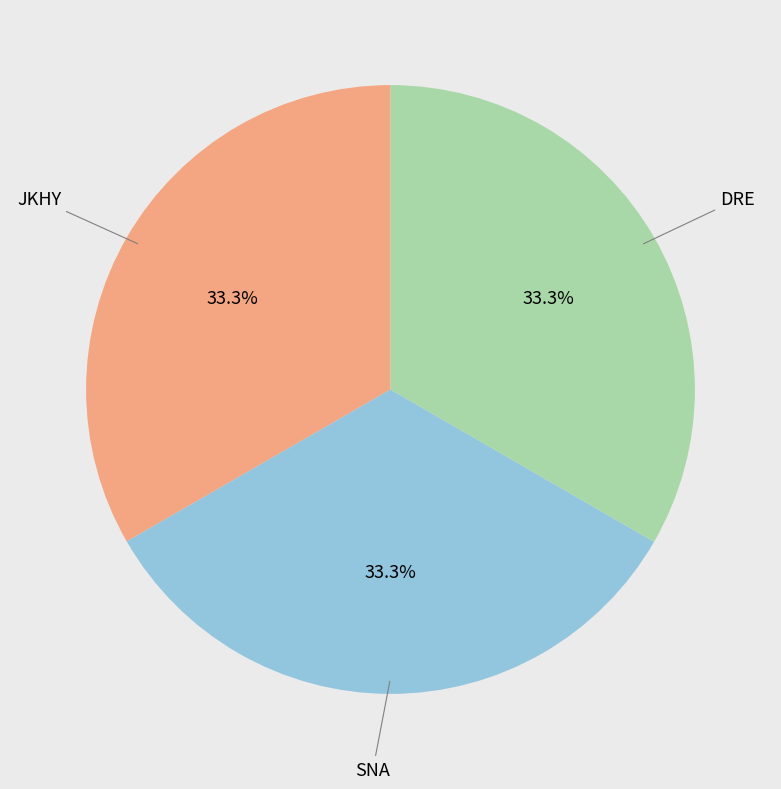

Is there a majority slice in this chart?

No